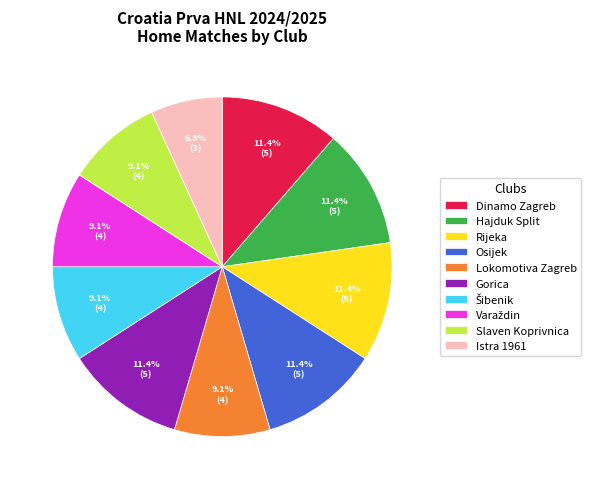

What percentage is the Lokomotiva Zagreb slice, to the nearest percent?

9%